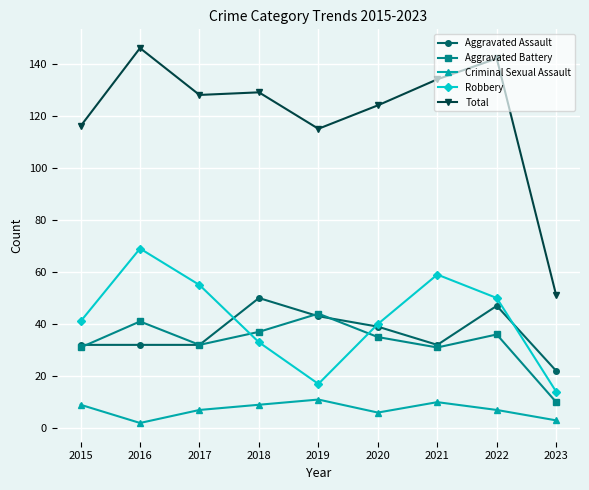

What is the total value across all series at 2020?

244